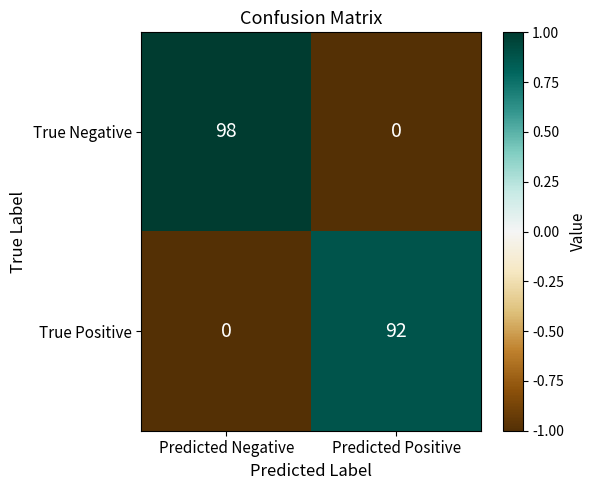

At which category is the sum across all series the highest?

Predicted Negative